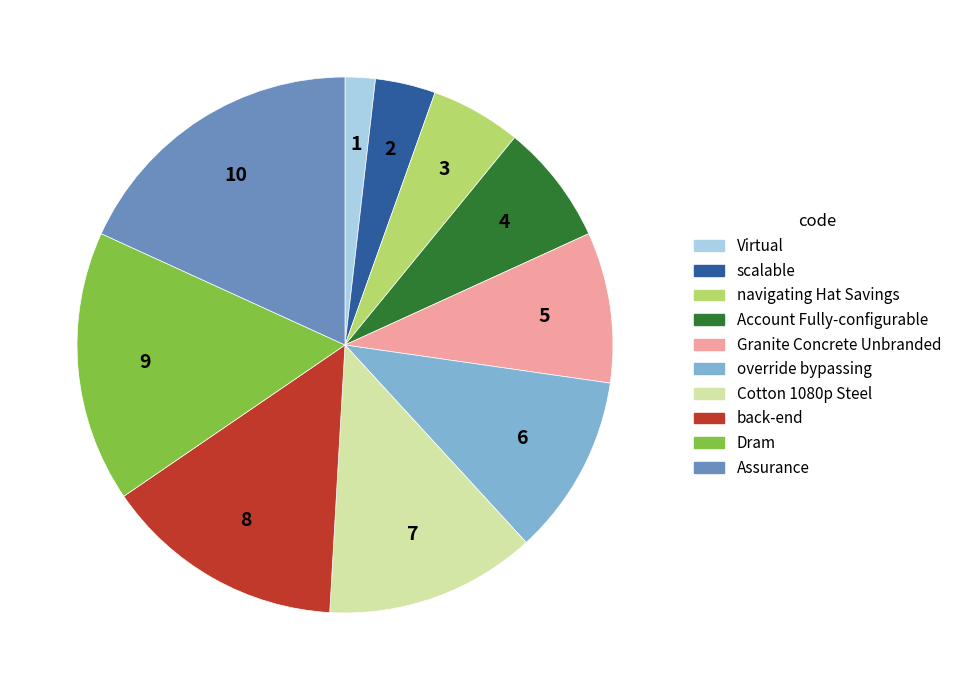

Rank the categories by value from lowest to highest.

Virtual, scalable, navigating Hat Savings, Account Fully-configurable, Granite Concrete Unbranded, override bypassing, Cotton 1080p Steel, back-end, Dram, Assurance